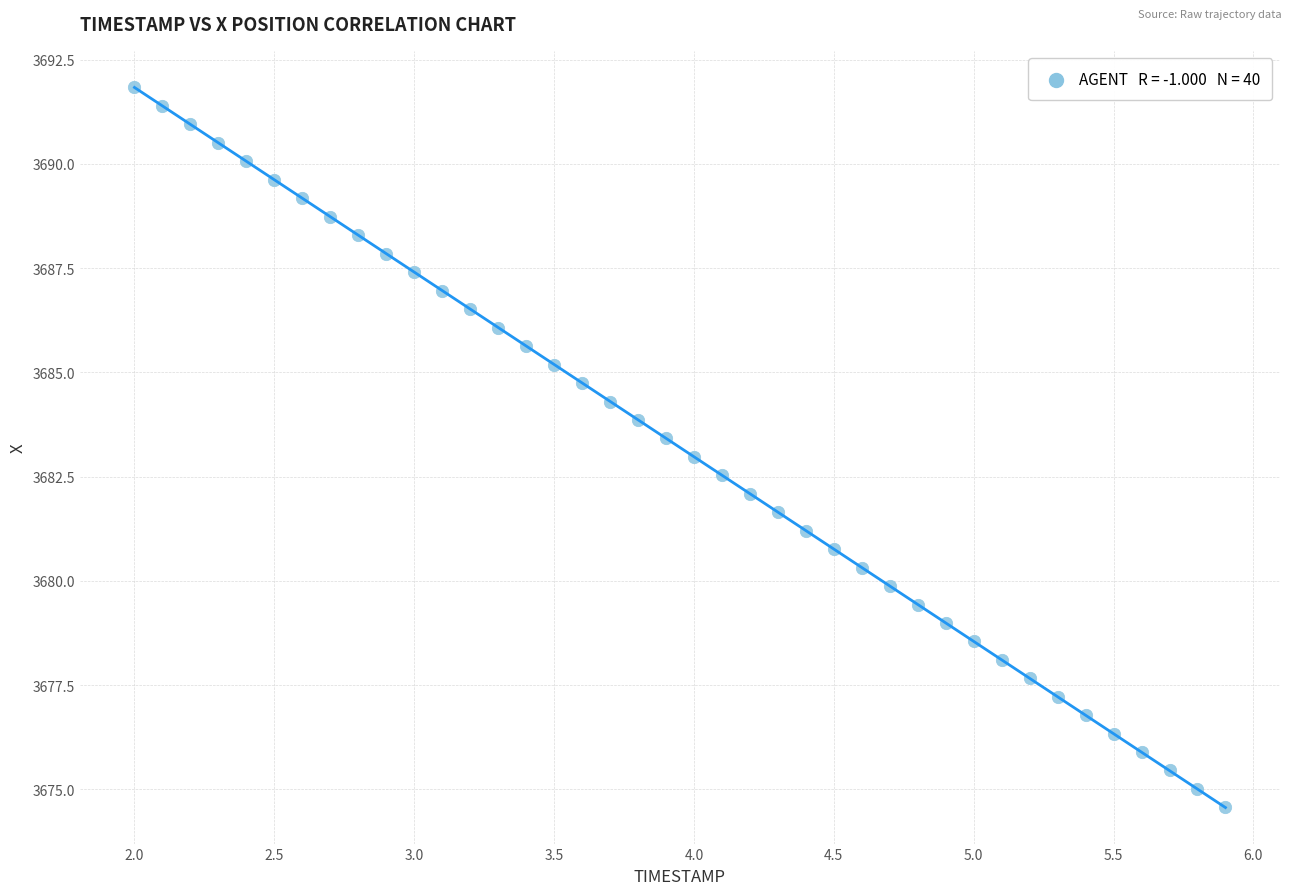

What is the range of Y values (max minus min)?

17.3